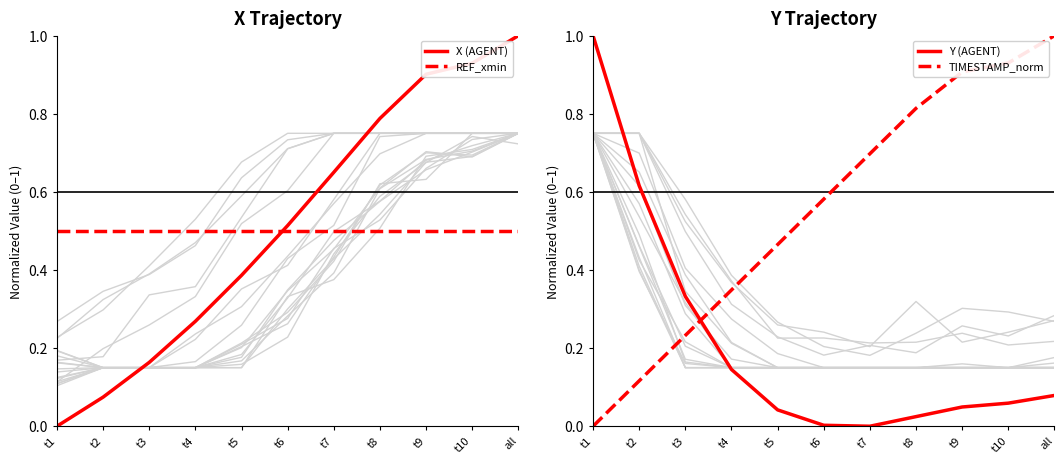

Reading left to right, extract all data points from this chart.

background: 0.8	0.5	0.2	0.1	0.1	0.1	0.1	0.1	0.1	0.1	0.1
X (AGENT): 0.0	0.1	0.2	0.3	0.4	0.5	0.7	0.8	0.9	0.9	1.0
REF_xmin: 0.5	0.5	0.5	0.5	0.5	0.5	0.5	0.5	0.5	0.5	0.5
Y (AGENT): 1.0	0.6	0.3	0.1	0.0	0.0	0.0	0.0	0.0	0.1	0.1
TIMESTAMP_norm: 0.0	0.1	0.2	0.3	0.5	0.6	0.7	0.8	0.9	0.9	1.0